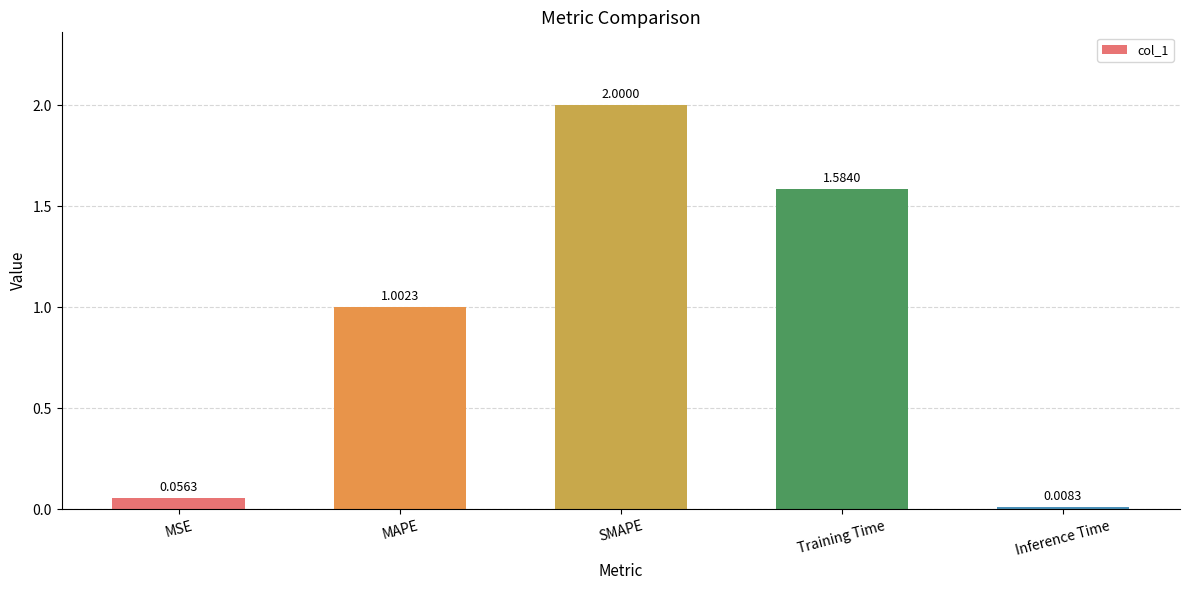

What is the sum of all values?

4.7